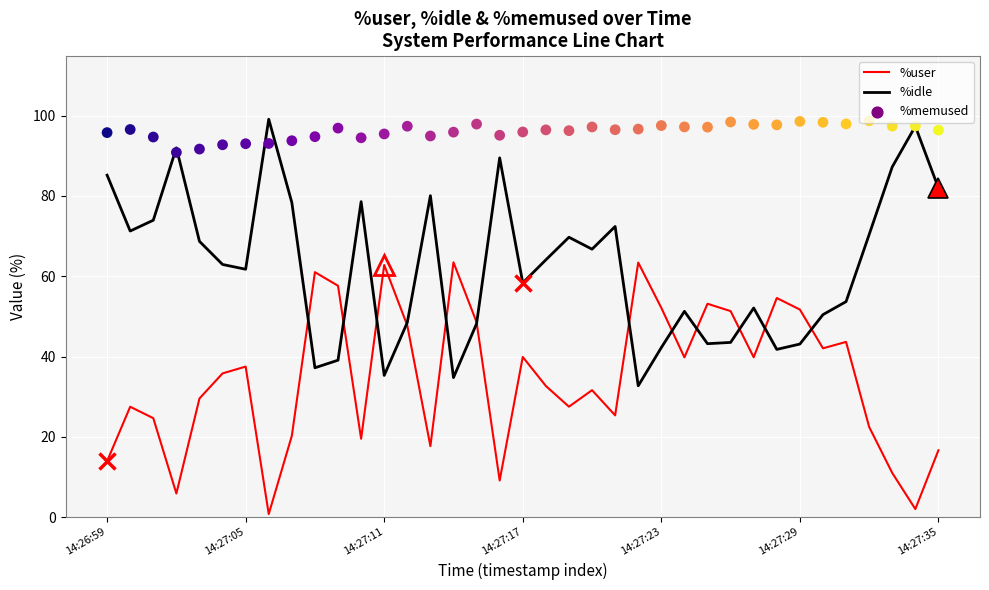

At which category is the sum across all series the highest?

7